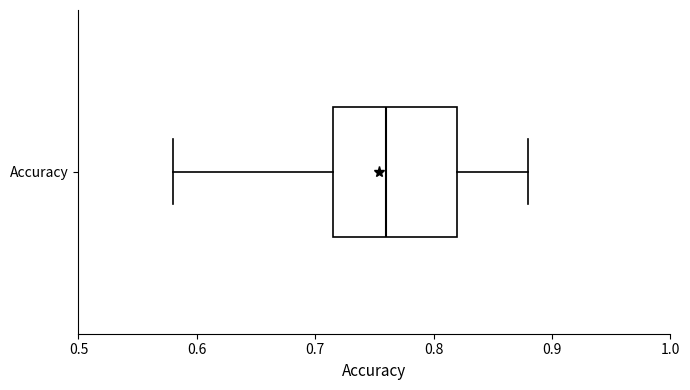

Read this box plot against the x-axis: the position of the median line, the range covered by the box, and the ends of both whiskers. The values are not printed on the chart, so give them approximately, as read against the axis.

median 0.76, box 0.72 to 0.82, whiskers 0.58 to 0.88